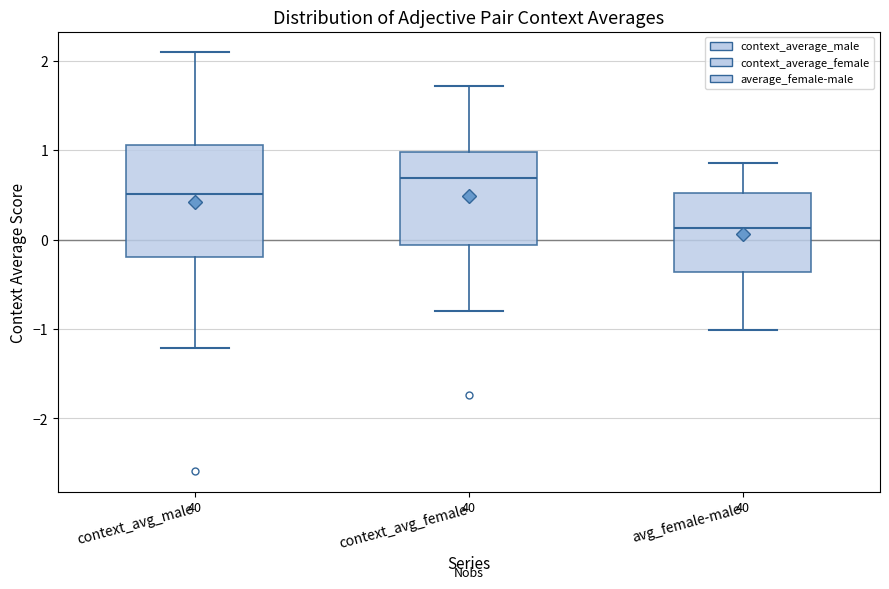

Reading left to right, read every box against the y-axis: the position of its median line, the range the box covers, and the ends of its whiskers. The values are not printed on the chart, so give them approximately, as read against the axis.

context_avg_male: median 0.5, box -0.2 to 1.1, whiskers -1.2 to 2.1
context_avg_female: median 0.7, box -0.1 to 1.0, whiskers -0.8 to 1.7
avg_female-male: median 0.1, box -0.4 to 0.5, whiskers -1.0 to 0.9